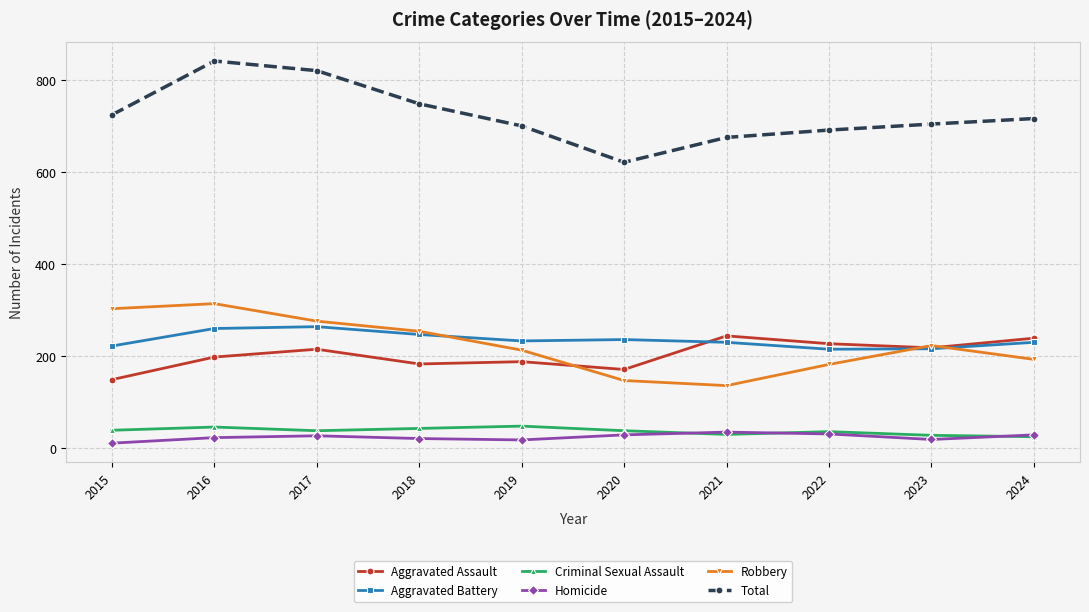

How many interior local valleys does the Aggravated Battery series have?

2